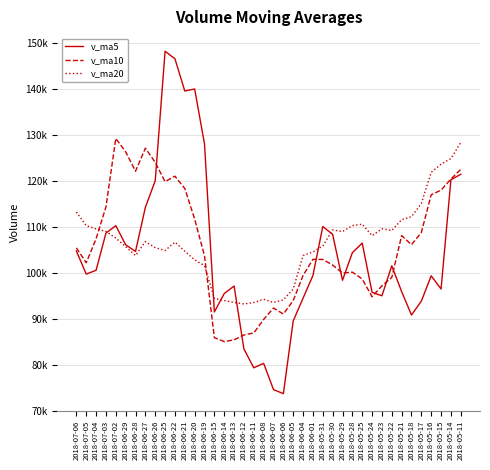

What are all the series names shown in the legend?

v_ma5, v_ma10, v_ma20